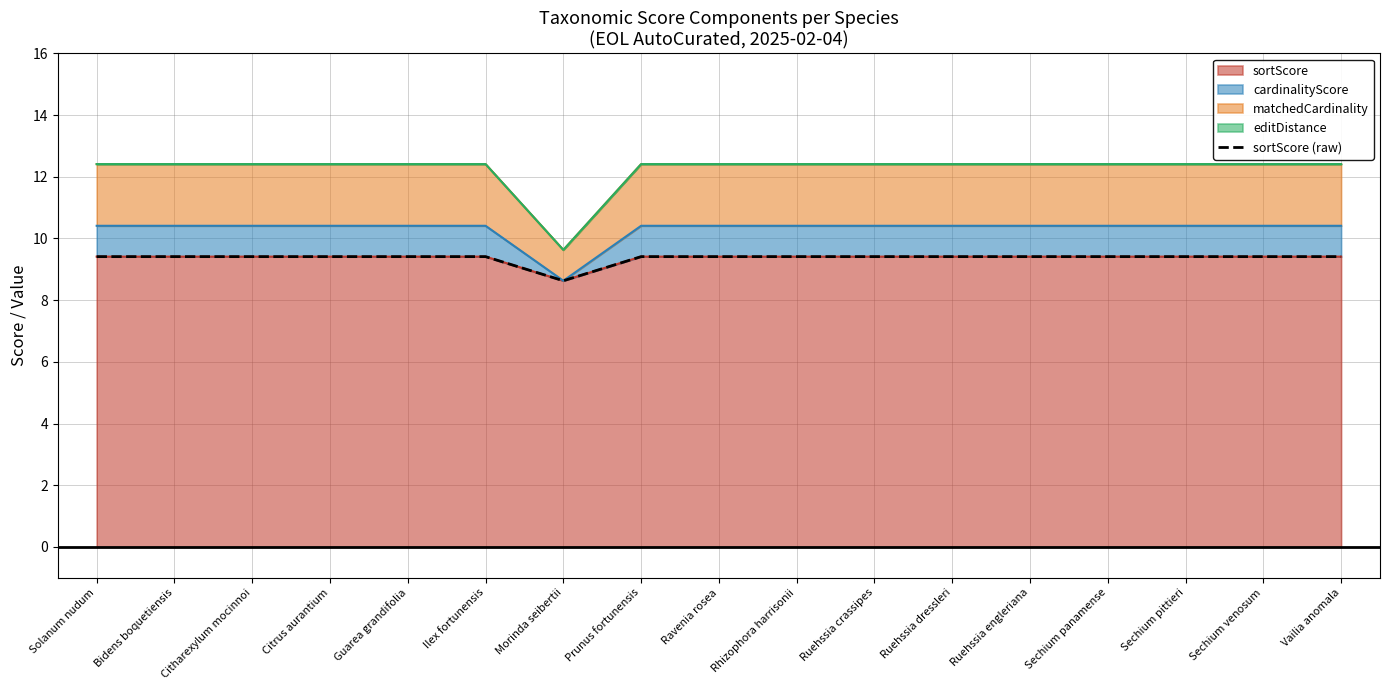

Count the values in the range 9 to 10.

16